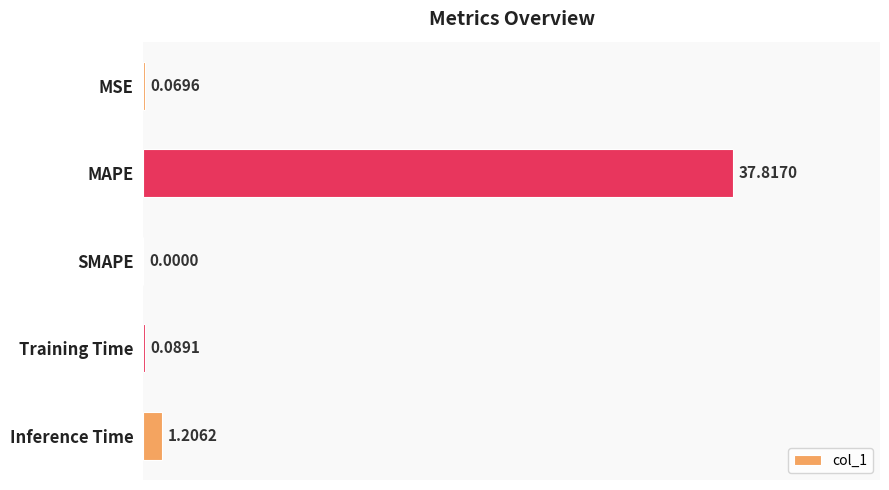

Are the bars grouped side by side (vs. stacked)?

No